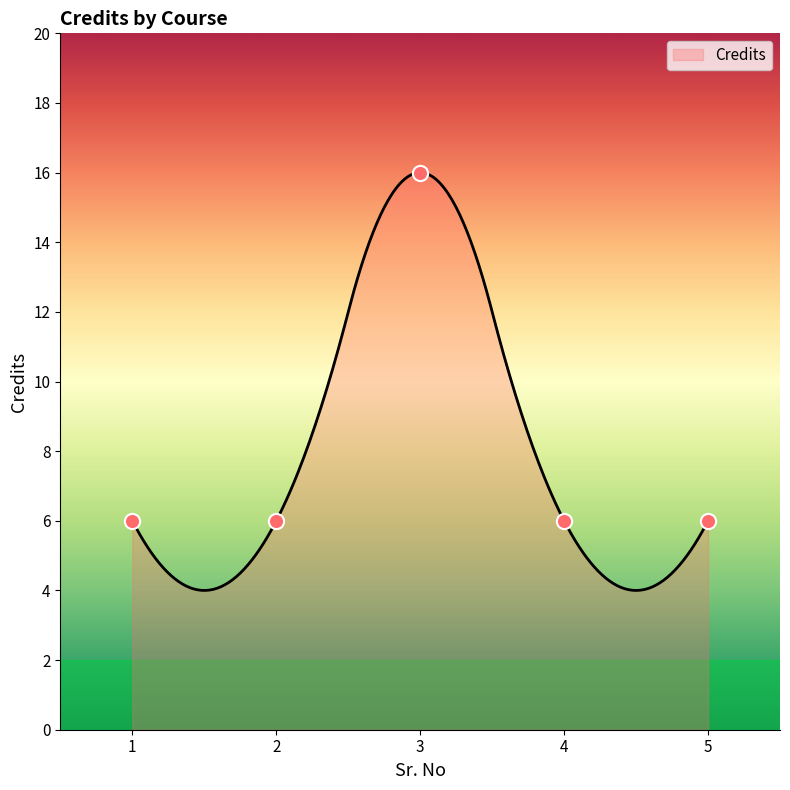

What is the ratio of the value at 4 to the value at 3?

0.4